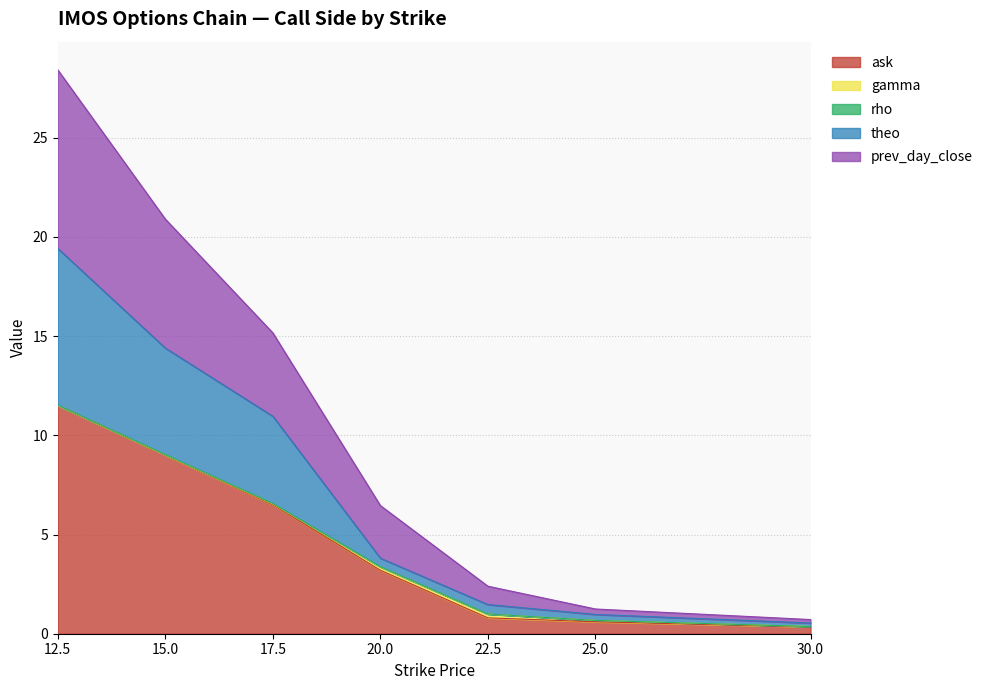

Which category has the lowest value across all series?

30.0